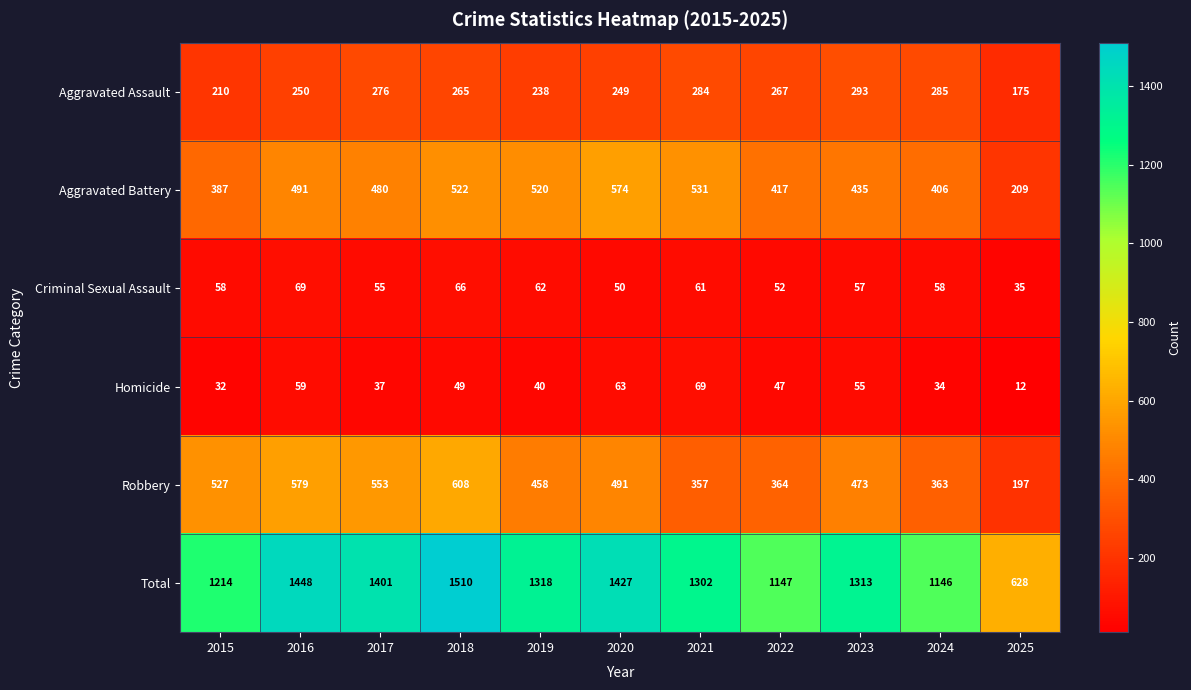

Rank the series at 2021 from lowest to highest value.

Criminal Sexual Assault, Homicide, Aggravated Assault, Robbery, Aggravated Battery, Total